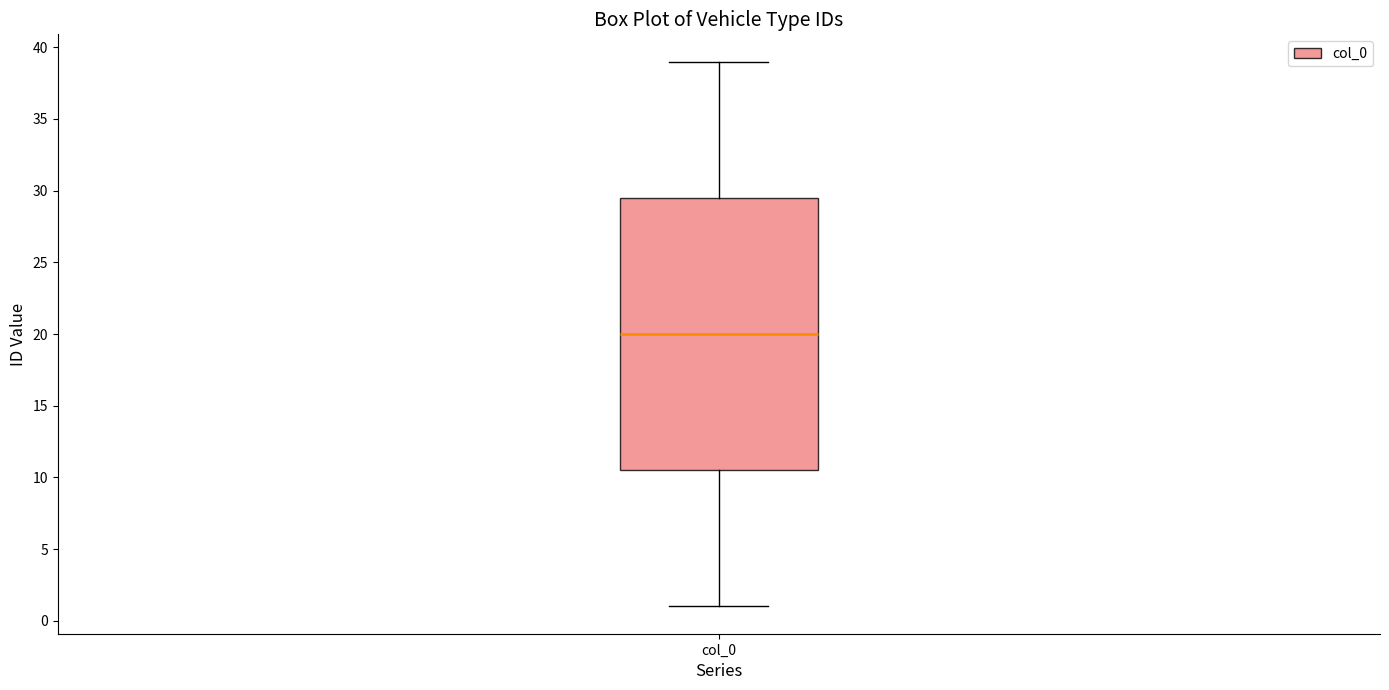

Read this box plot against the y-axis: the position of the median line, the range covered by the box, and the ends of both whiskers. The values are not printed on the chart, so give them approximately, as read against the axis.

median 20.0, box 10.5 to 29.5, whiskers 1.0 to 39.0